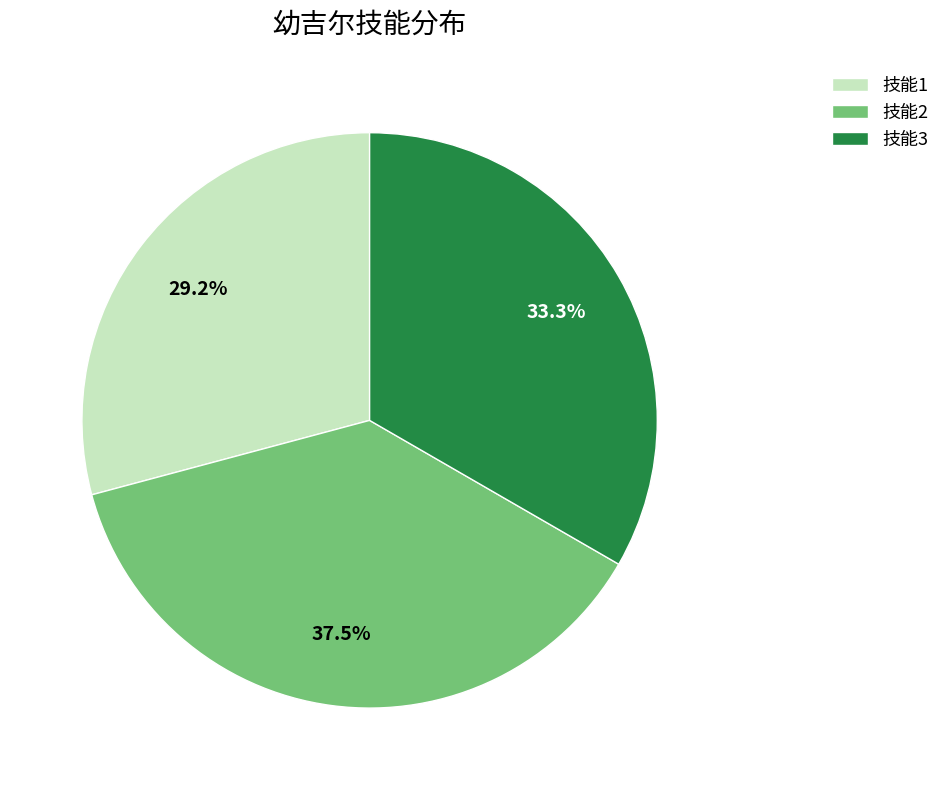

Count the number of slices in the pie.

3